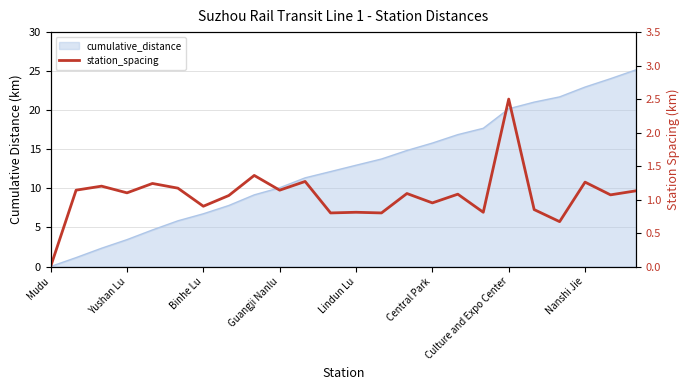

How many categories are shown in the chart?

24